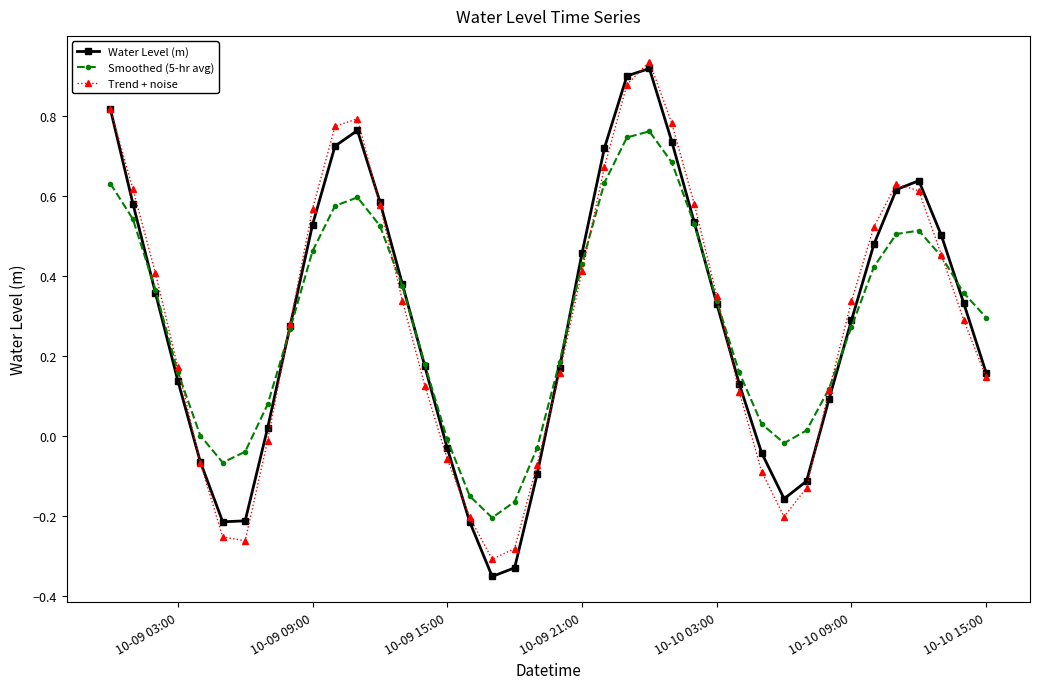

True or false: Water Level (m) has more than 0 interior local peaks.

True